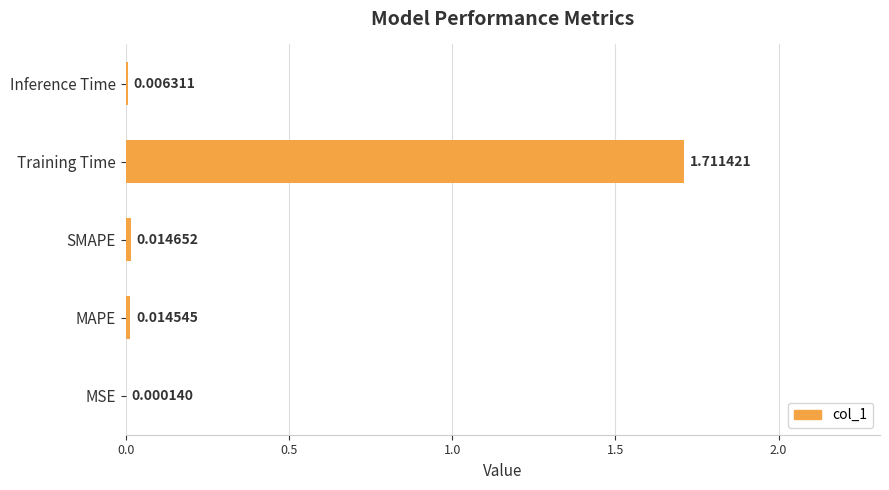

At which label is the value closest to 0?

MSE